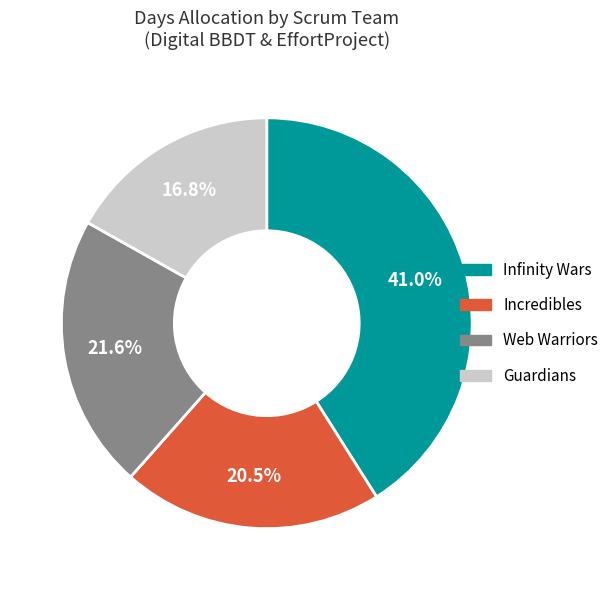

Does any single category account for the majority?

No